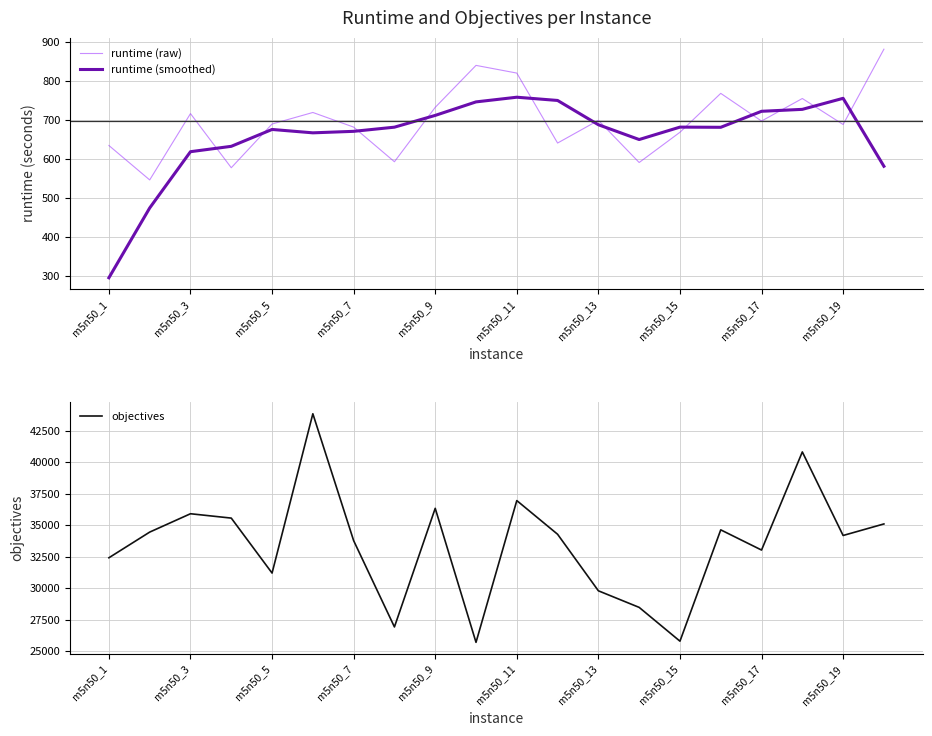

Reading left to right, extract all data points from this chart.

runtime (raw): 634.3	546.0	716.1	577.3	689.4	719.0	681.5	592.7	732.1	839.8	820.1	640.6	698.9	590.7	668.3	768.0	697.0	754.9	688.2	881.3
runtime (smoothed): 295.1	474.1	618.4	632.2	675.5	666.8	670.6	681.3	711.5	746.2	758.2	749.8	687.6	649.6	681.5	681.0	722.0	727.0	755.3	581.1
objectives: 32416.0	34455.0	35913.0	35567.0	31200.0	43855.0	33777.0	26921.0	36344.0	25698.0	36959.0	34283.0	29792.0	28474.0	25790.0	34633.0	33029.0	40824.0	34186.0	35103.0